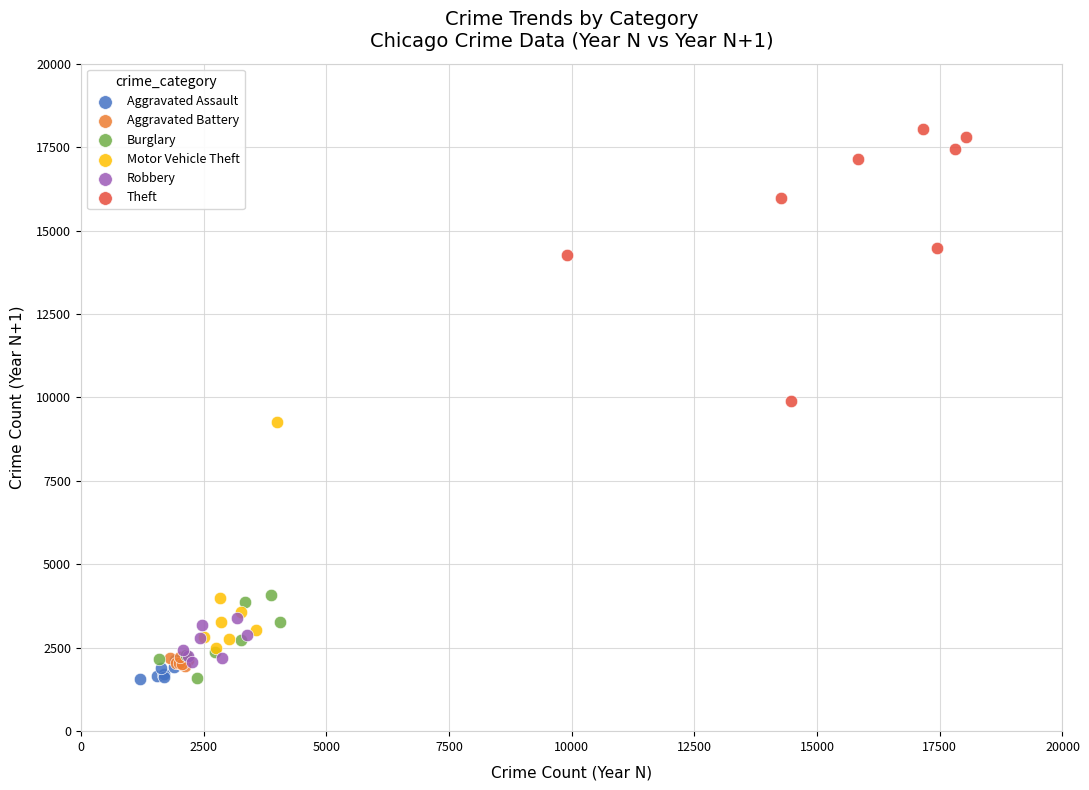

Which series contains the highest Y value?

Theft